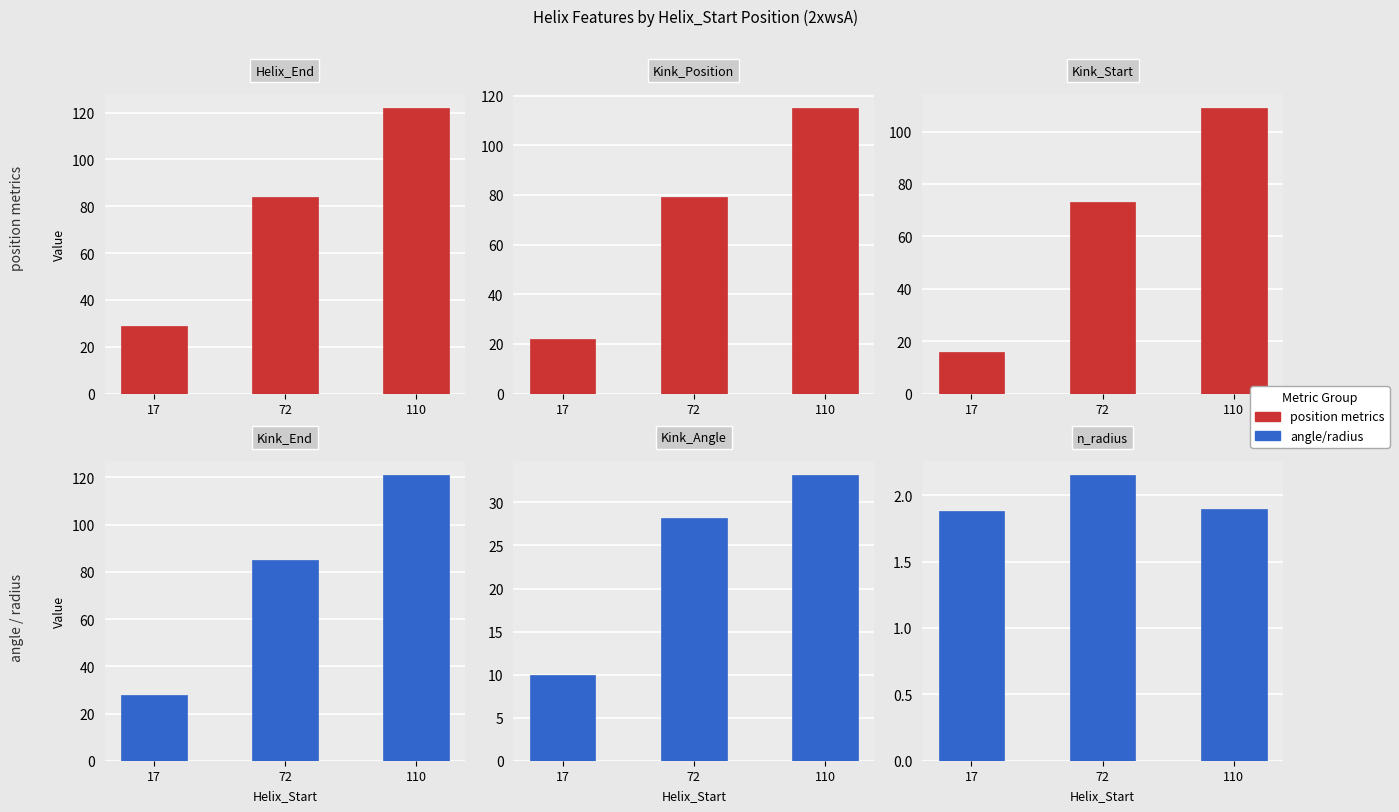

Is it true that Kink_Position equals 79.0 at 72?

True